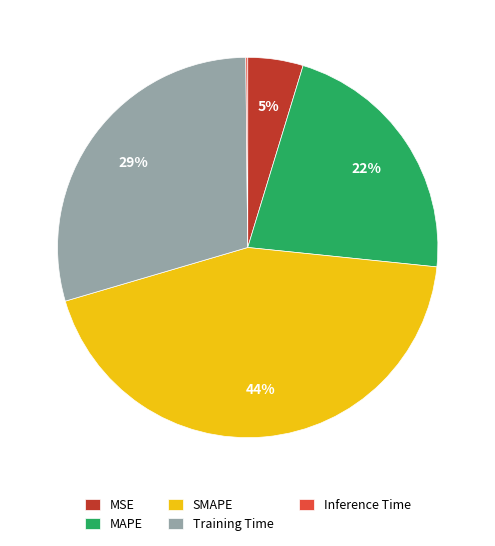

What is the largest slice in the pie chart?

SMAPE